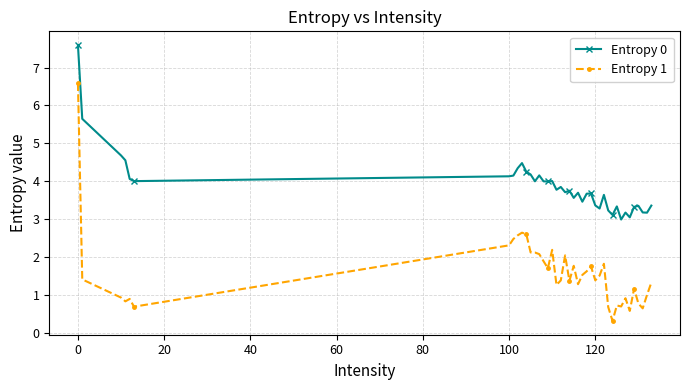

Is this an area chart (filled region under the line)?

No